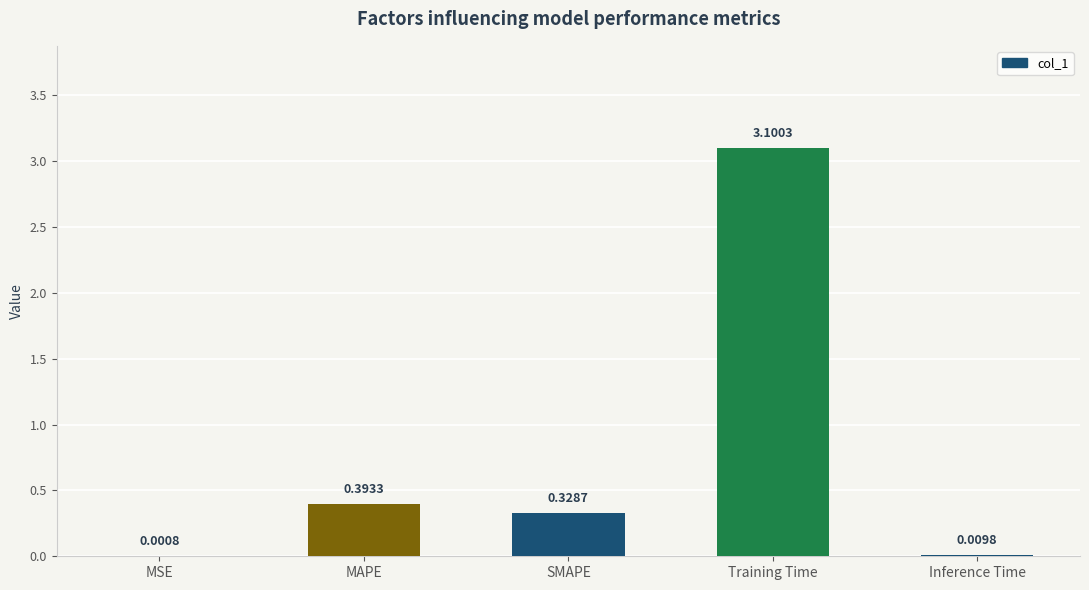

What is the sum of all values?

3.8